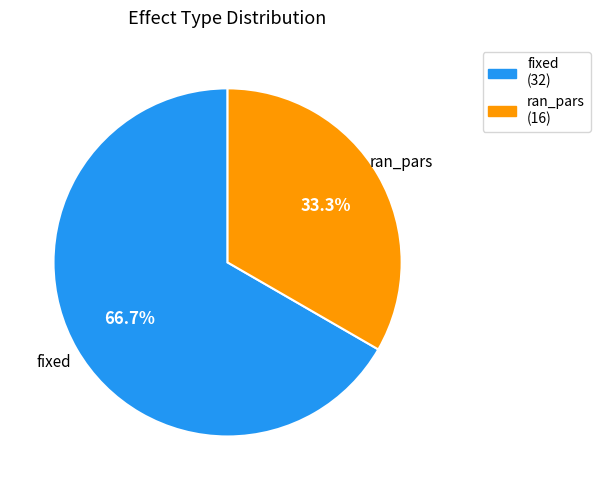

What is the ratio of the value at ran_pars to the value at fixed?

0.5